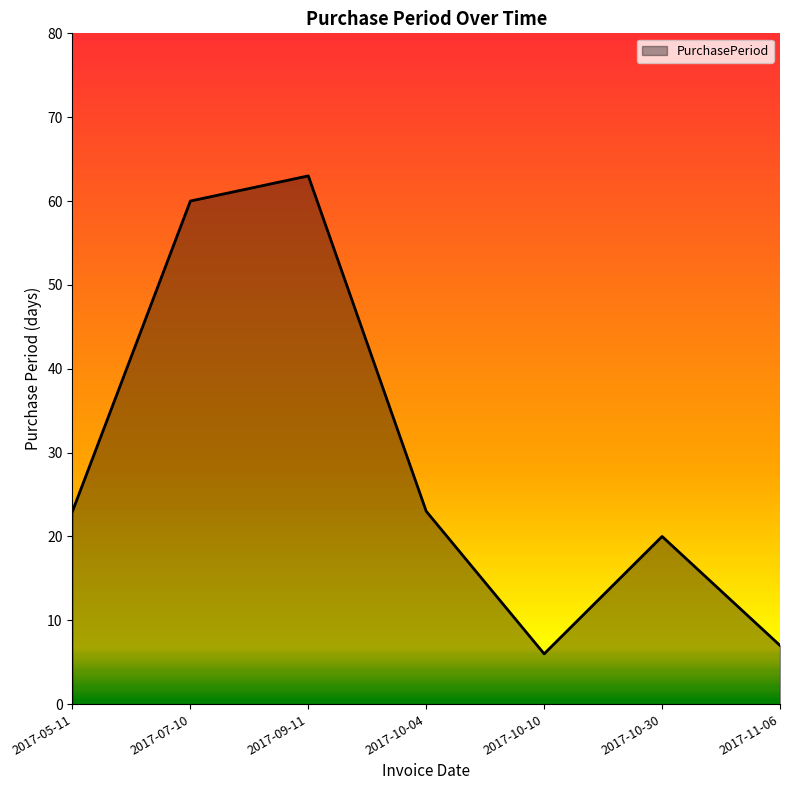

Approximately how many times larger is the value at 2017-05-11 compared to 2017-09-11?

0.4